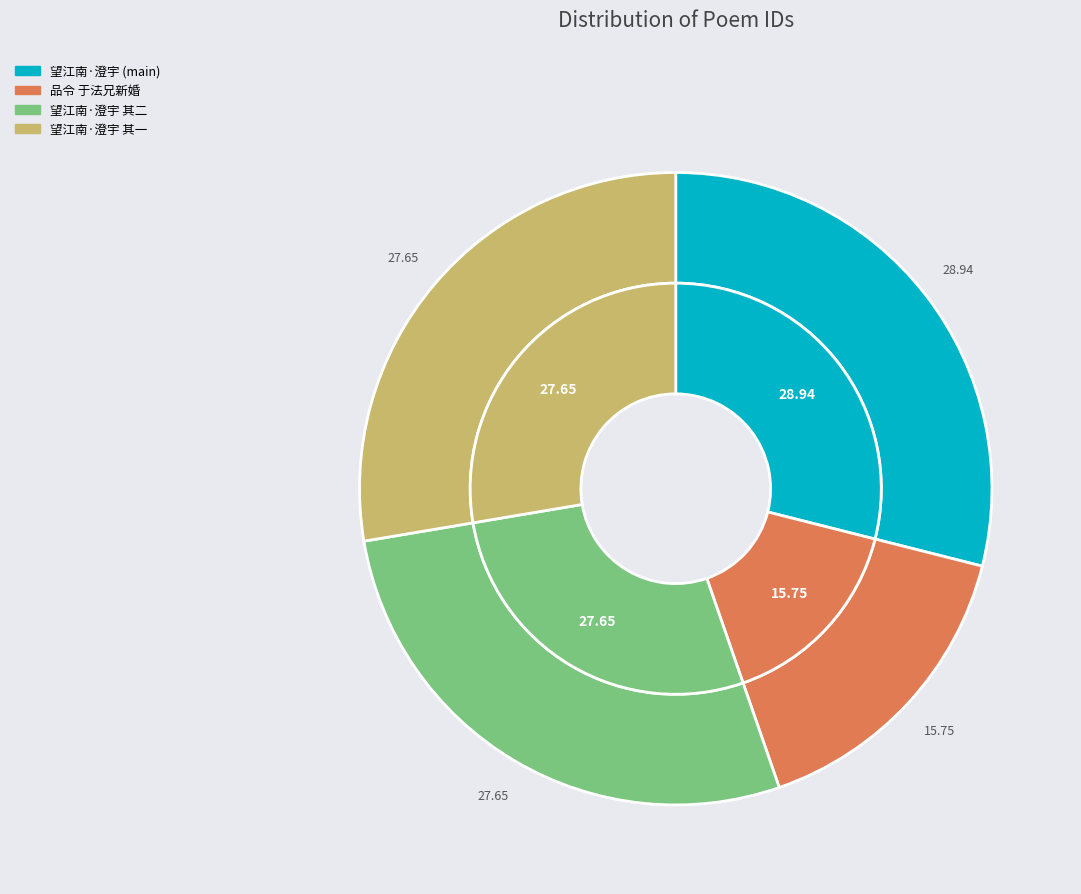

What percentage is the 望江南·澄宇以青龙潭漘所得石制一砚，曰桃华砚，书至，制小词二首覆之 slice, to the nearest percent?

29%